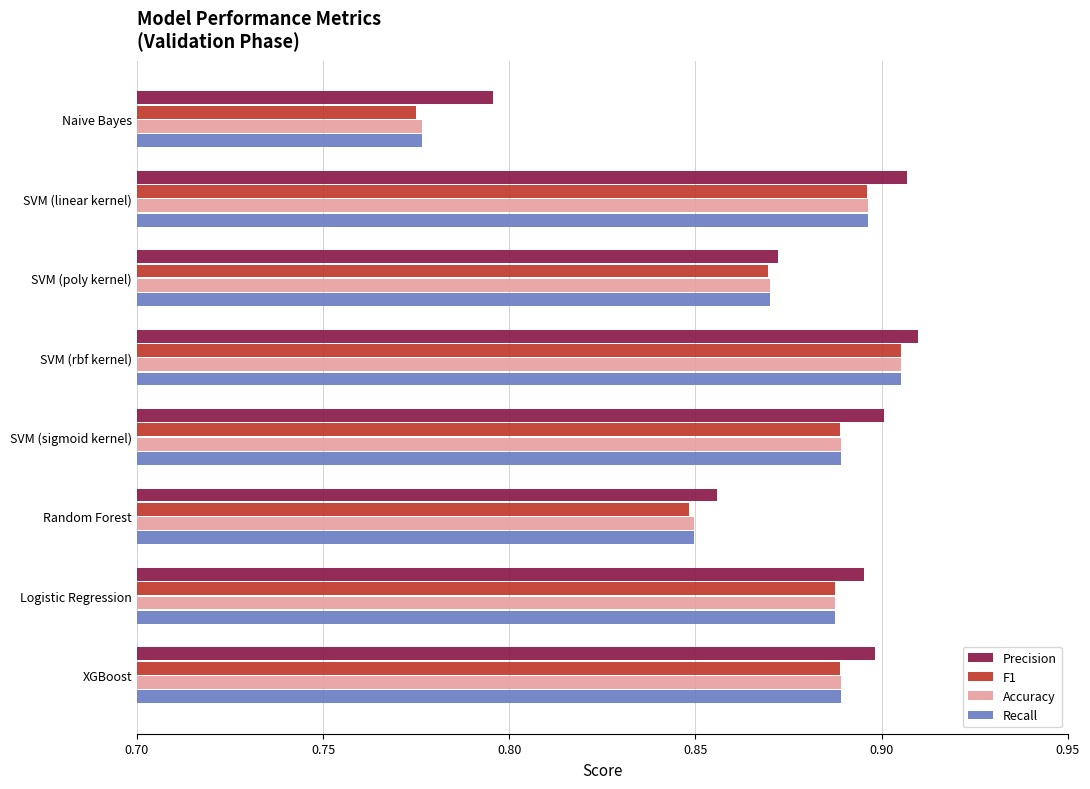

What are all the series names shown in the legend?

Precision, F1, Accuracy, Recall